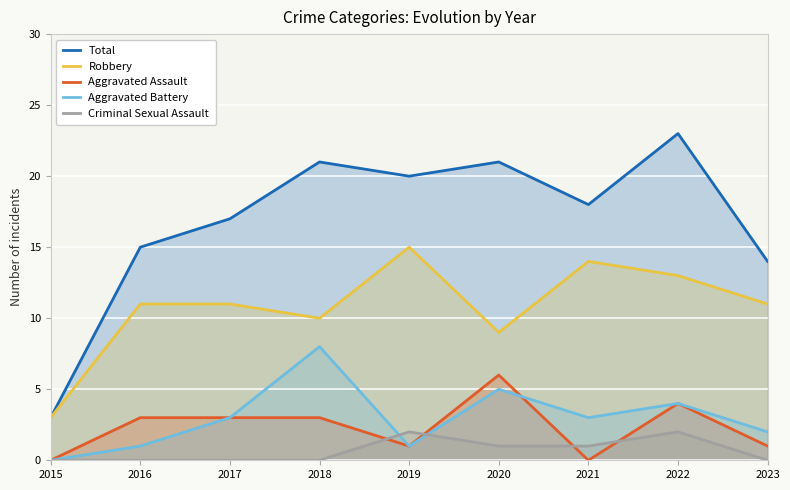

At which label does Aggravated Battery reach its minimum?

2015